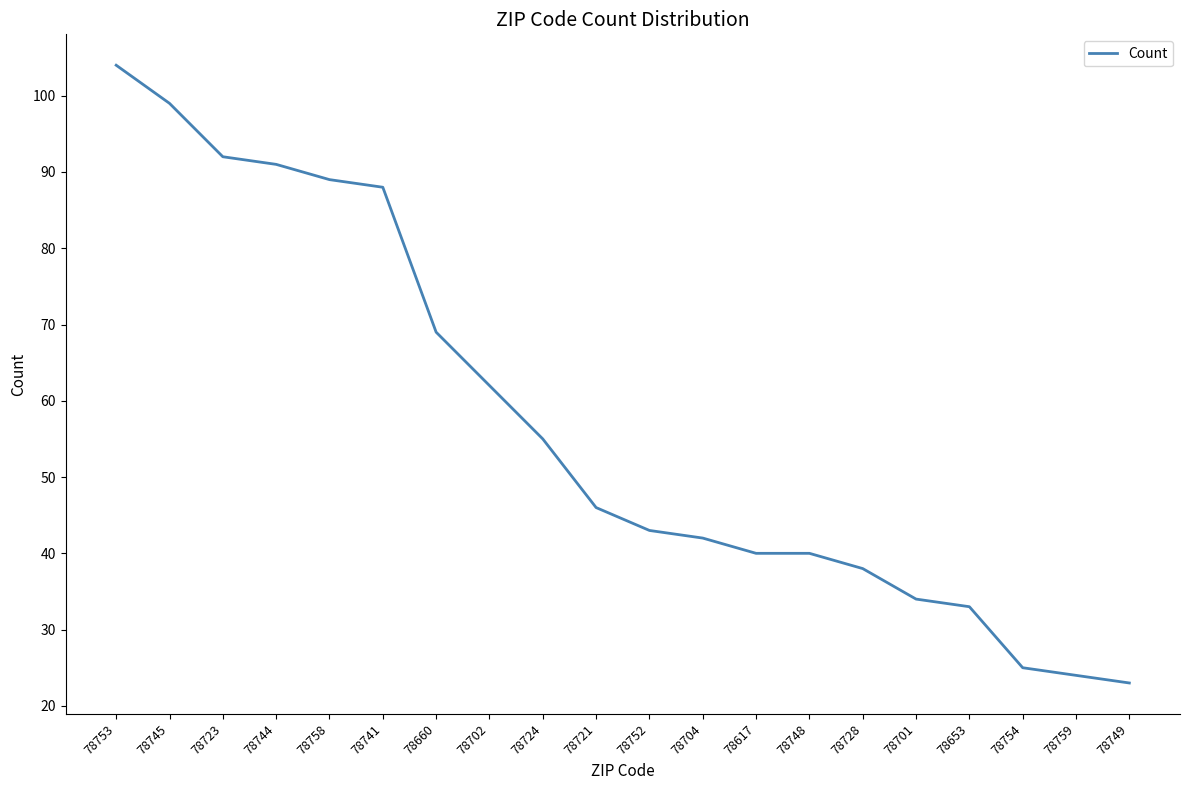

What is the difference between the values at 78723 and 78721?

46